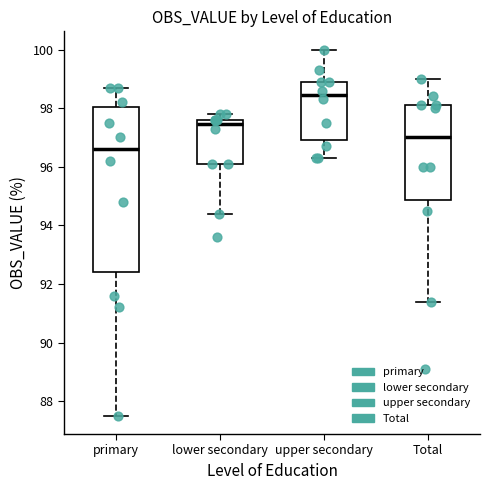

Reading left to right, transcribe this box plot: for each box, give where its median line is, the range the box spans, and where its two whiskers end, as read against the y-axis. The values are not printed on the chart, so give them approximately, as read against the axis.

primary: median 96.6, box 92.4 to 98.0, whiskers 87.6 to 98.8
lower secondary: median 97.4, box 96.2 to 97.6, whiskers 94.4 to 97.8
upper secondary: median 98.4, box 97.0 to 99.0, whiskers 96.4 to 100.0
Total: median 97.0, box 94.8 to 98.2, whiskers 91.4 to 99.0